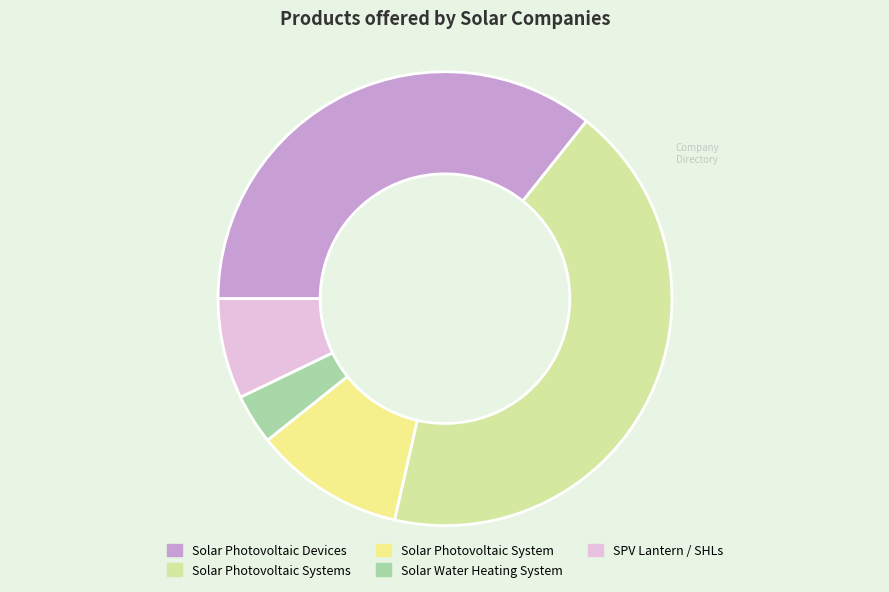

To the nearest percent, what is the difference between the largest and smallest slice percentages?

39%